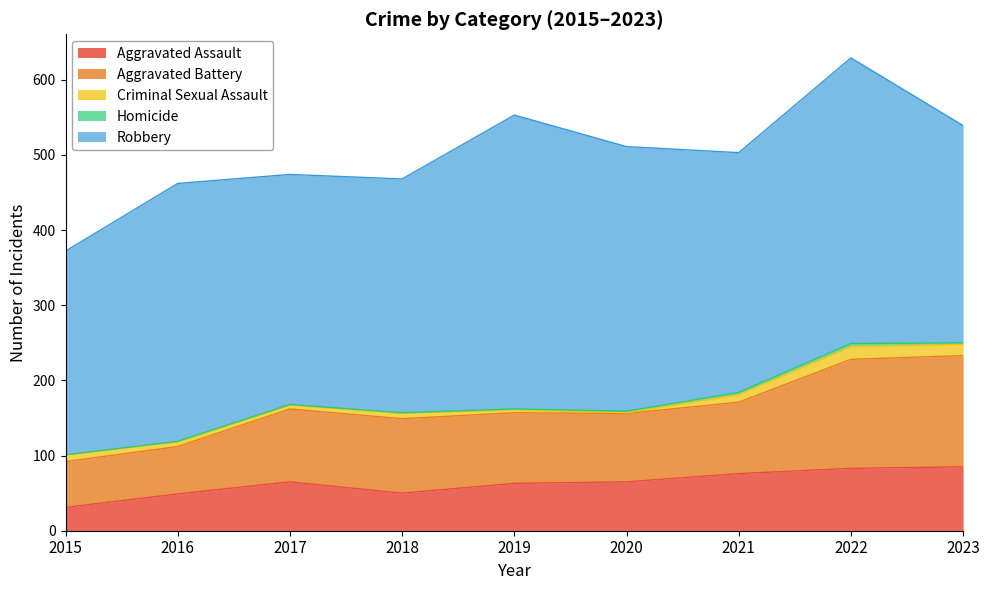

How many values in the Criminal Sexual Assault series are below 7?

4